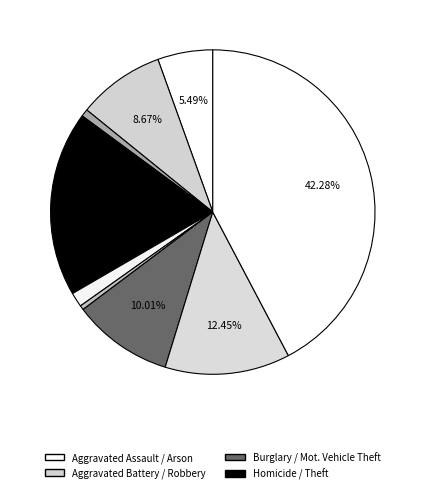

How many slices are in this pie chart?

9